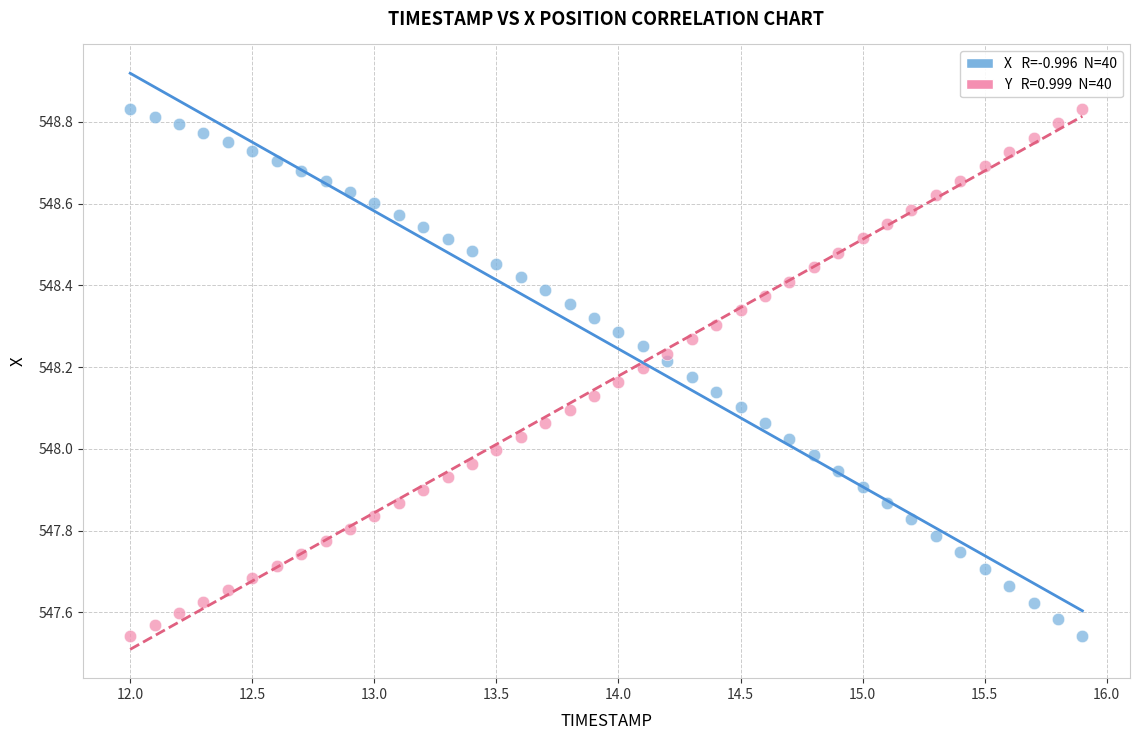

Across all data points, what is the range of X values (max minus min)?

3.9